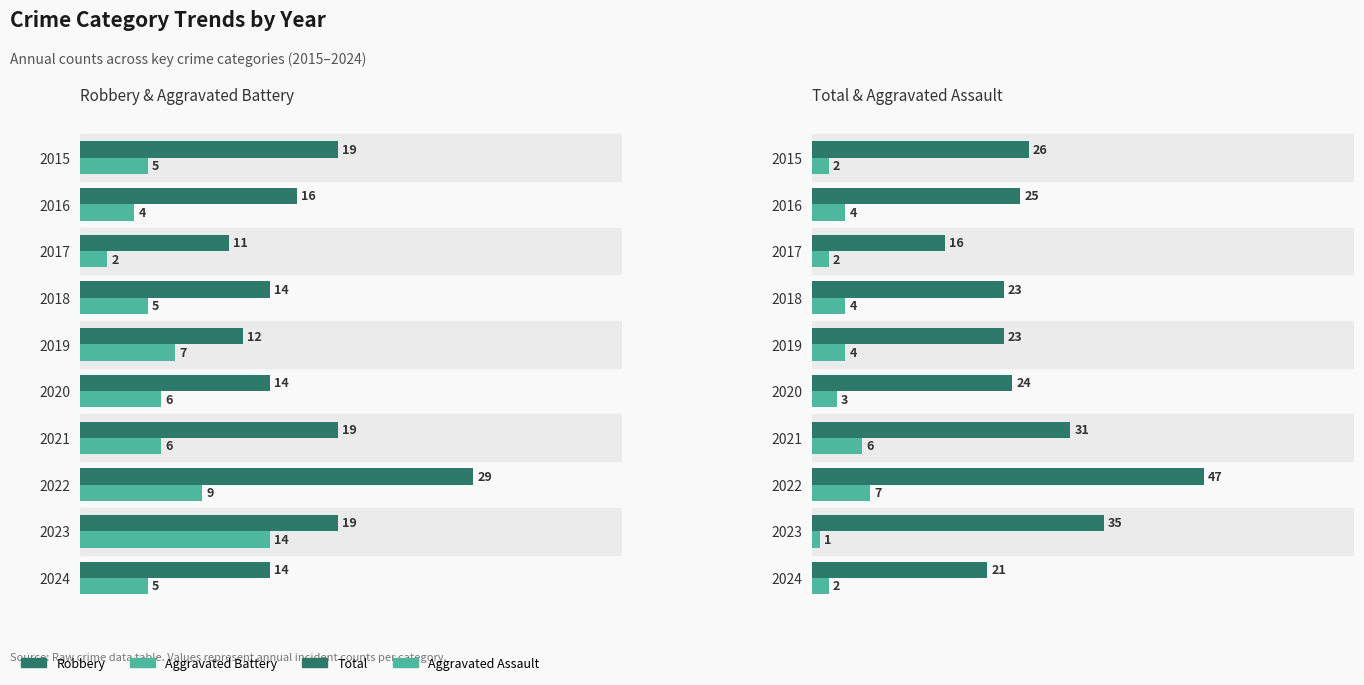

Reading right to left, what are all the values shown in this chart?

Robbery: 14	19	29	19	14	12	14	11	16	19
Aggravated Battery: 5	14	9	6	6	7	5	2	4	5
Total: 21	35	47	31	24	23	23	16	25	26
Aggravated Assault: 2	1	7	6	3	4	4	2	4	2